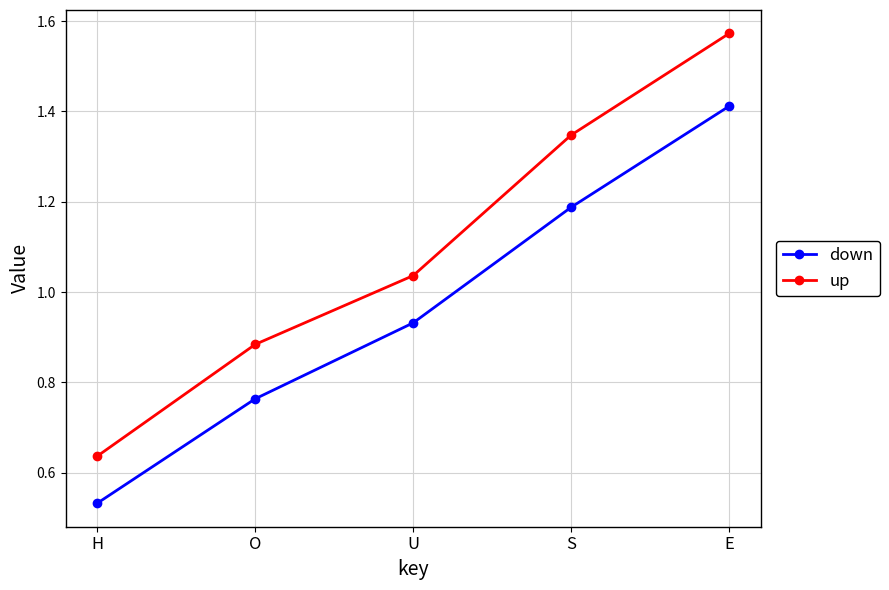

The up series shows 0.7 at E. True or false?

False